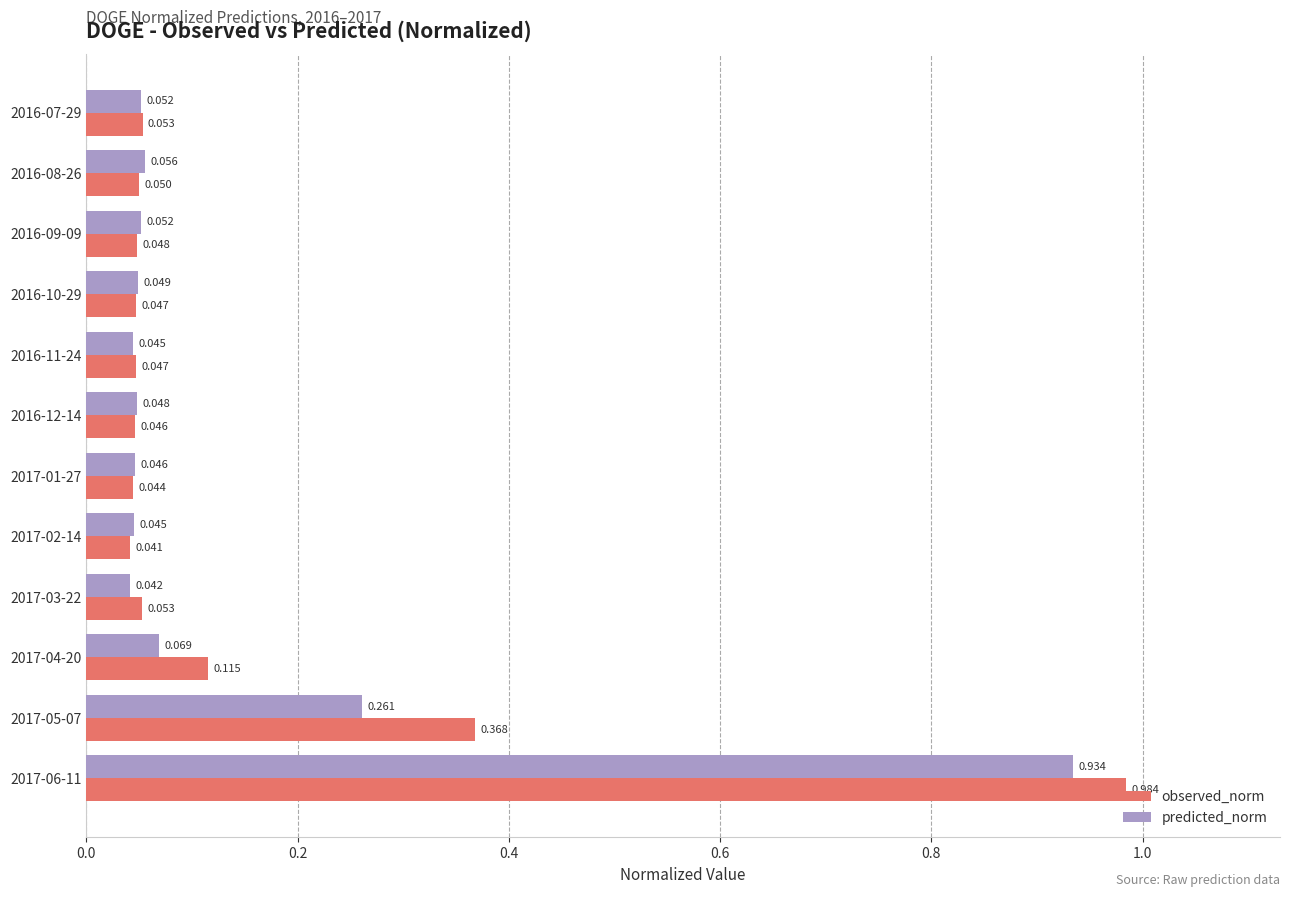

How many distinct data groups are displayed?

2